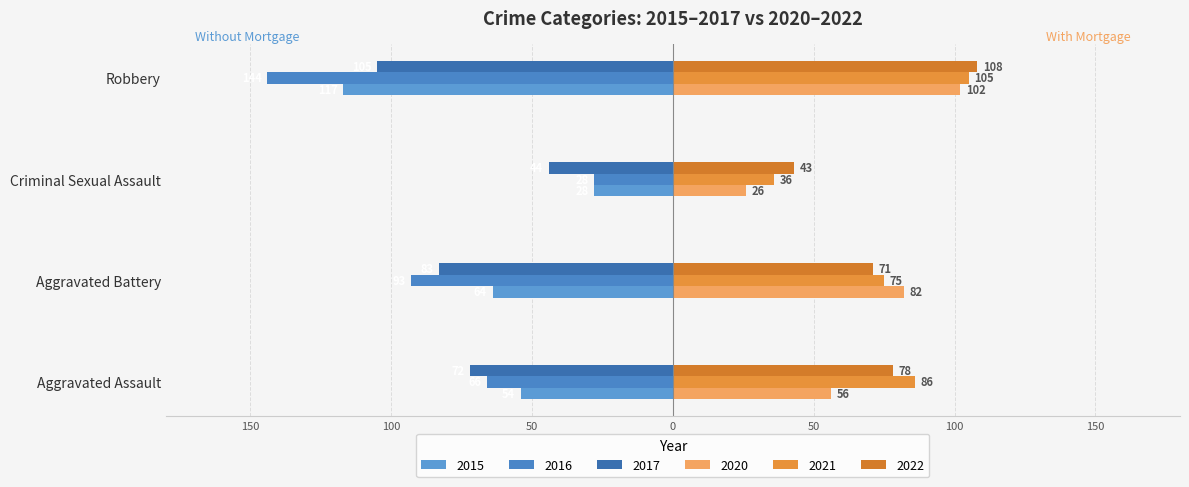

At which label does 2020 reach its peak?

Robbery